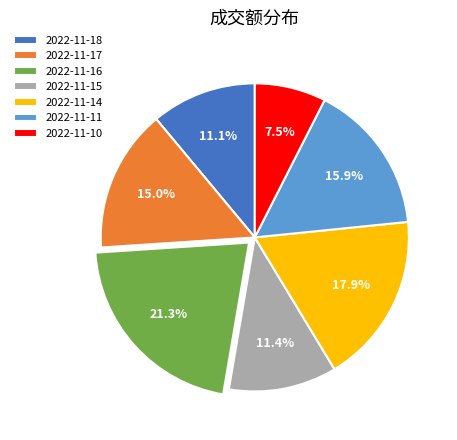

To the nearest percent, what is the difference between the largest and smallest slice percentages?

14%